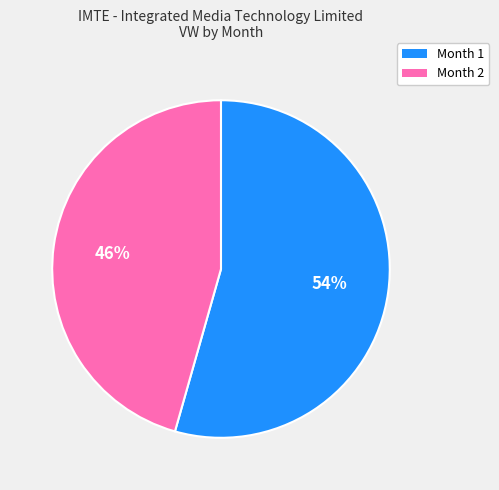

Which slice is the smallest?

Month 2